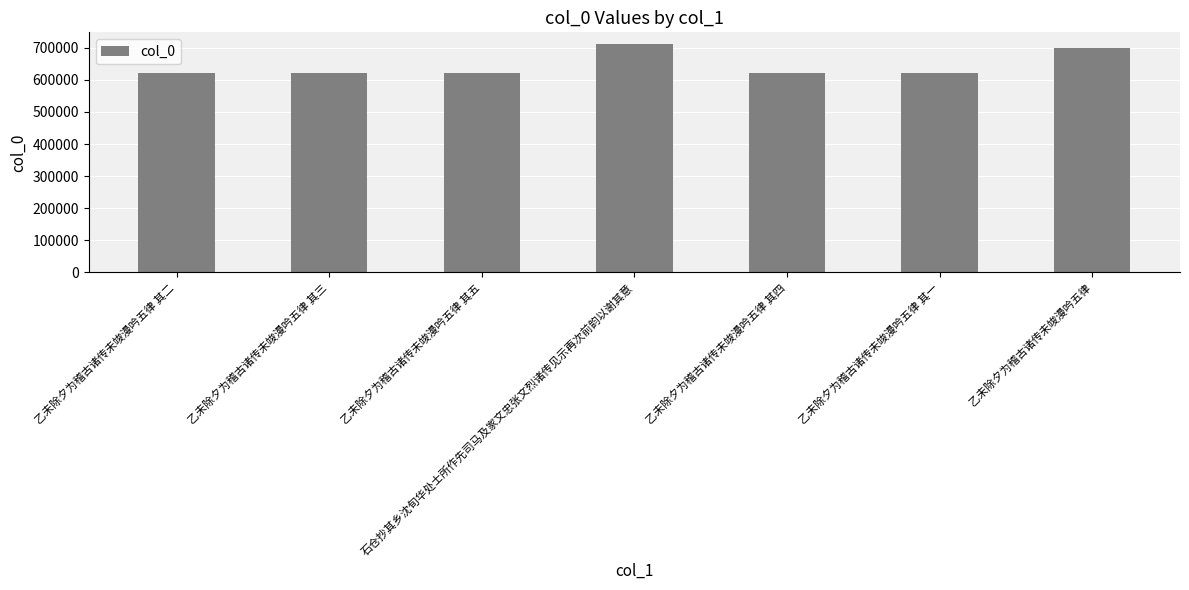

Between 乙未除夕为稽古诸传未竣漫吟五律 其二 and 乙未除夕为稽古诸传未竣漫吟五律, which is larger?

乙未除夕为稽古诸传未竣漫吟五律